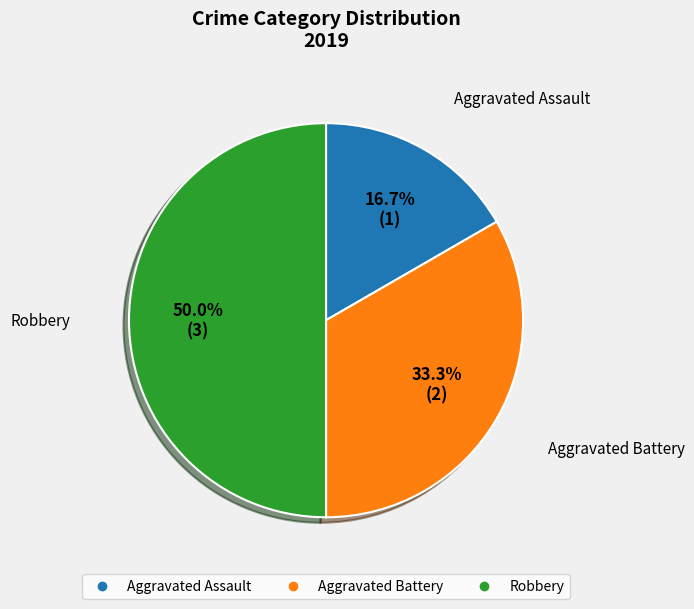

What percentage is NOT represented by Aggravated Assault?

83.3%